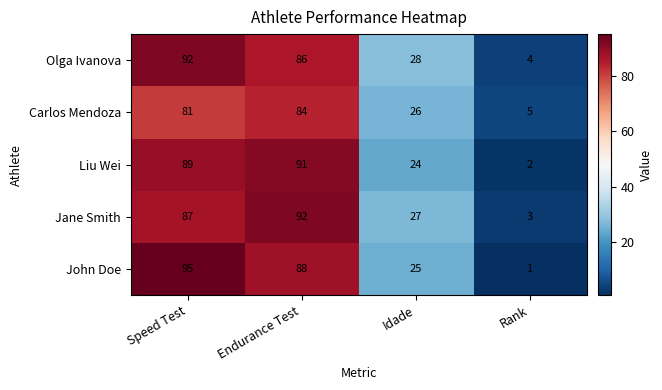

Which series has the largest total across all categories?

Olga Ivanova